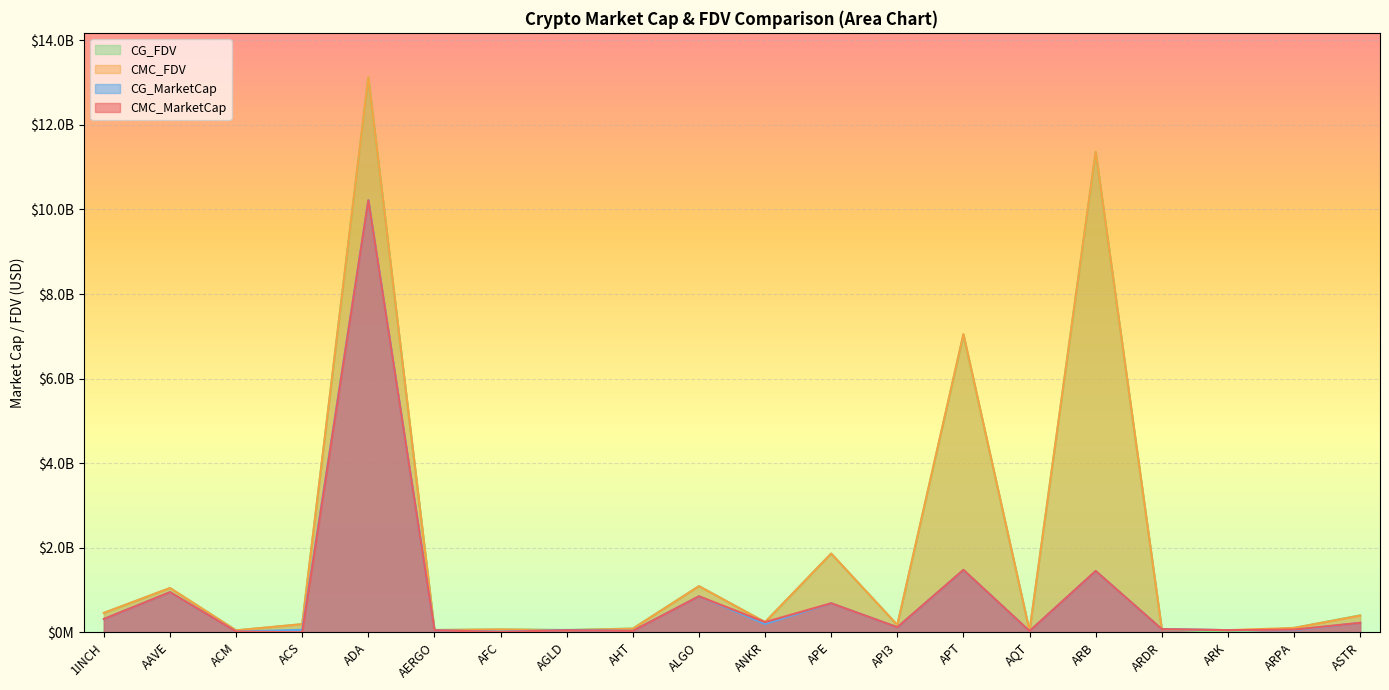

What is the sum of all CMC_MarketCap values?

16890493912.3